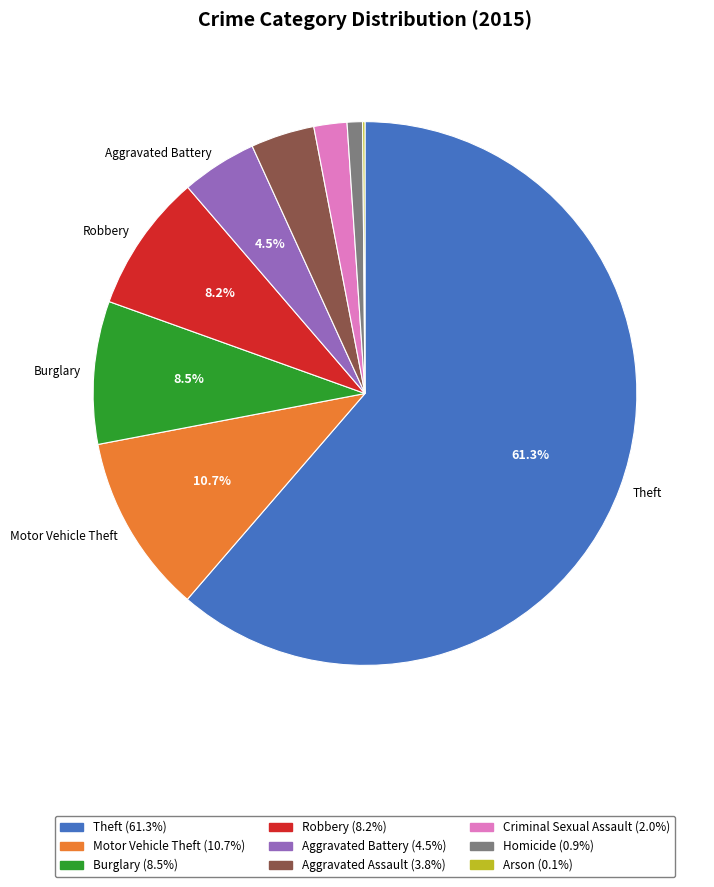

Does Homicide represent more than half of the total?

No